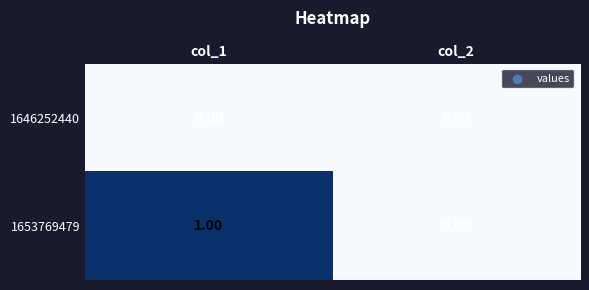

List the labels in order of 1653769479 value, largest first.

col_1, col_2